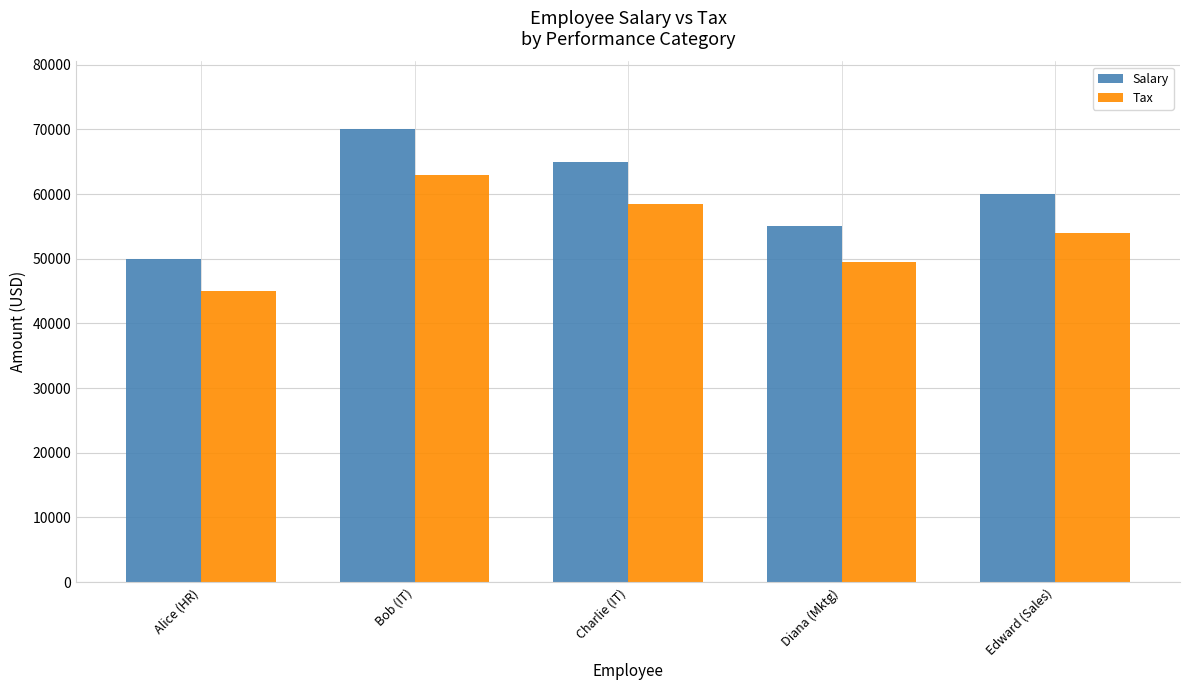

List the labels in order of Salary value, largest first.

Bob (IT), Charlie (IT), Edward (Sales), Diana (Mktg), Alice (HR)